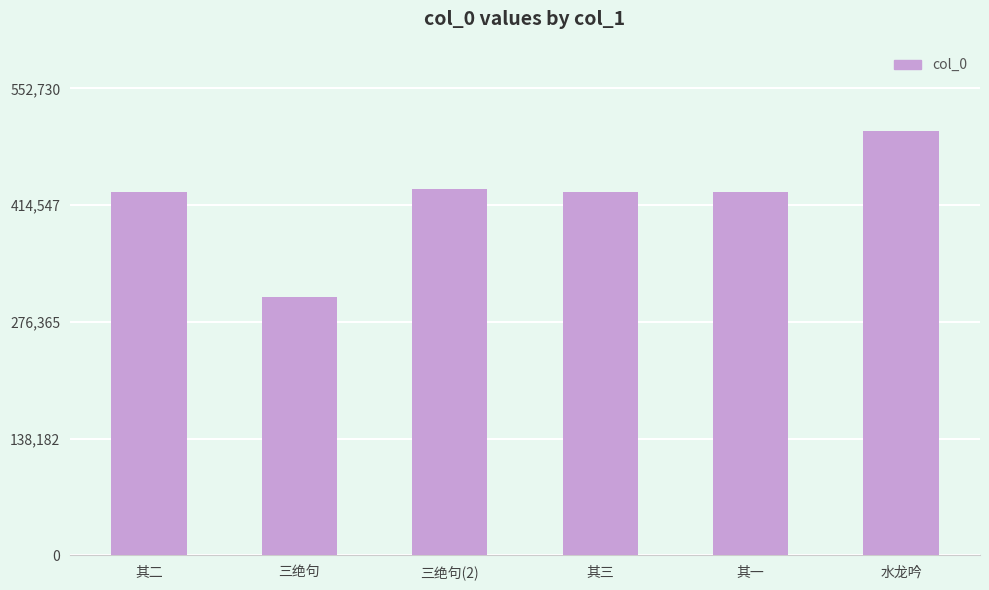

What is the label of the 4th bar from the left?

其三